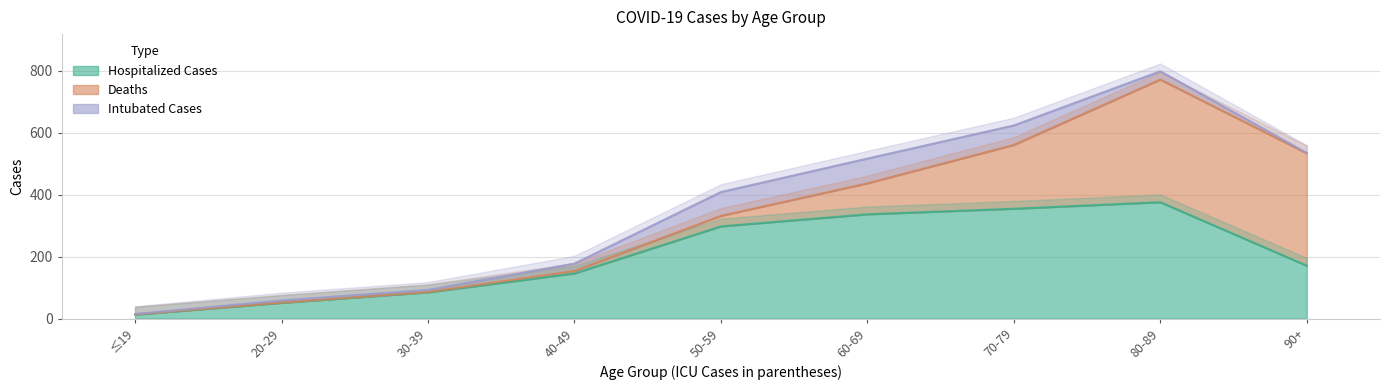

What is the smallest value displayed?

1